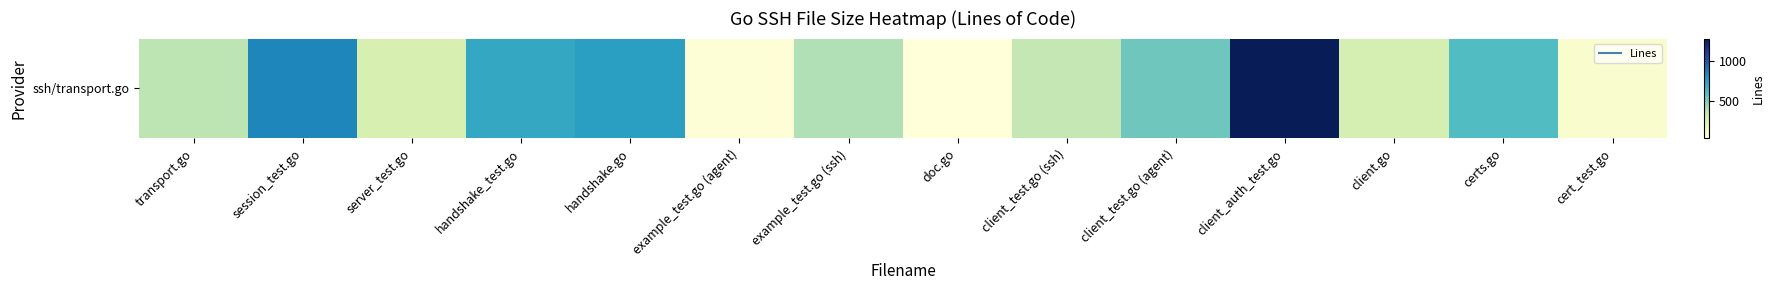

Reading left to right, transcribe all the data shown in this chart.

358	845	266	712	751	41	386	23	346	537	1284	282	611	76